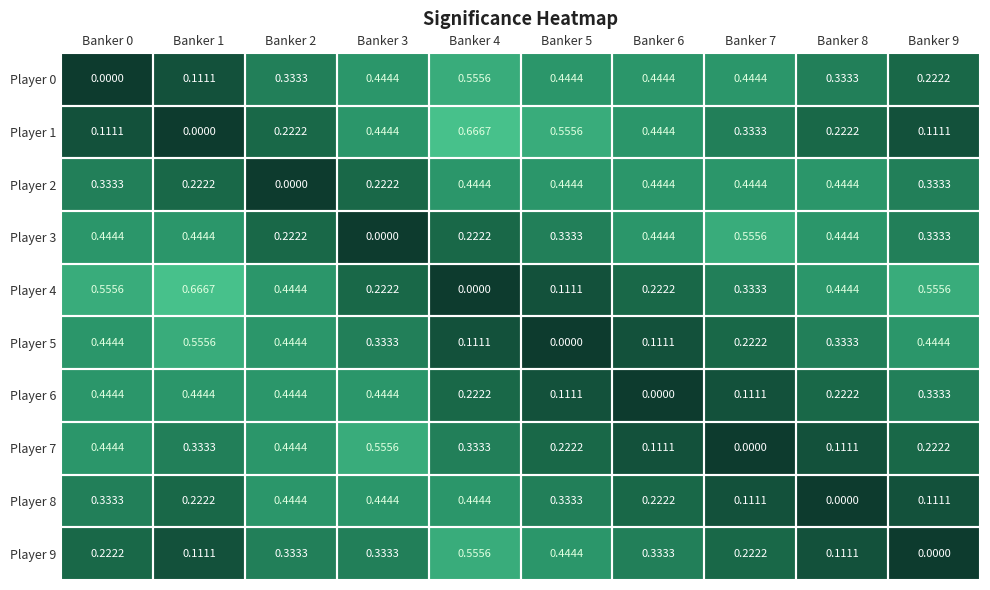

Is the value of Player 2 at Banker 2 greater than the value of Player 8 at Banker 5?

No